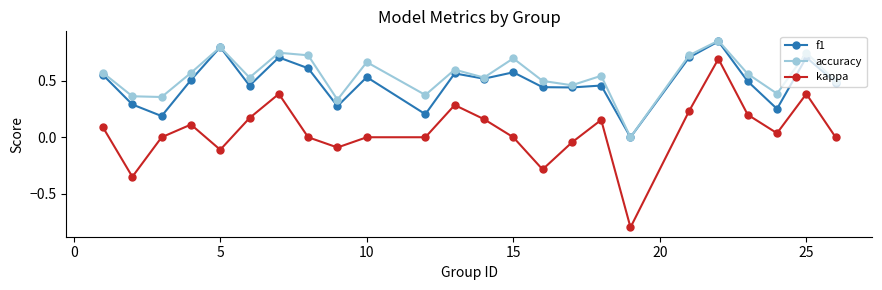

Which series has the widest spread of values?

kappa